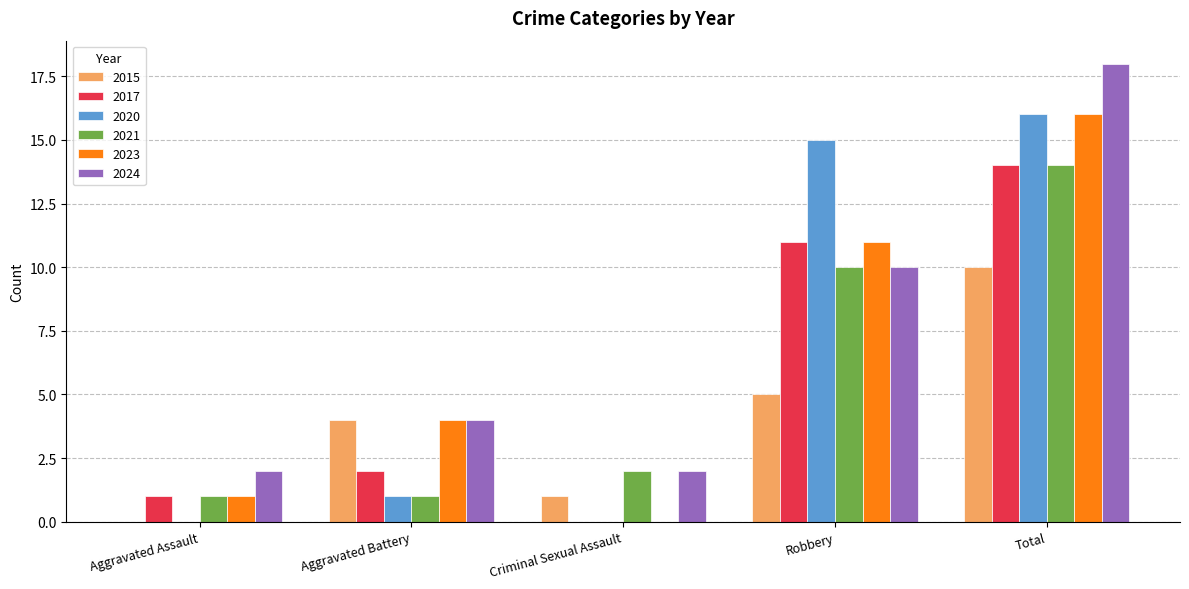

Does the chart contain stacked bars?

No